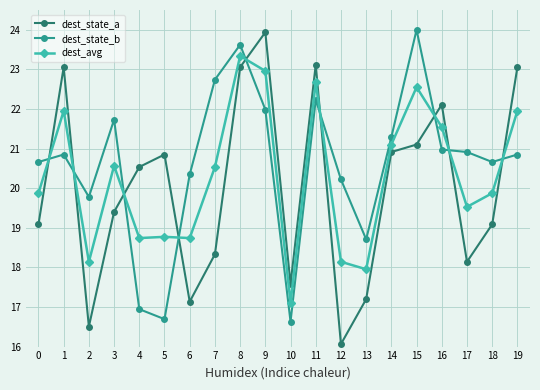

Which series has the largest range (max minus min)?

dest_state_a